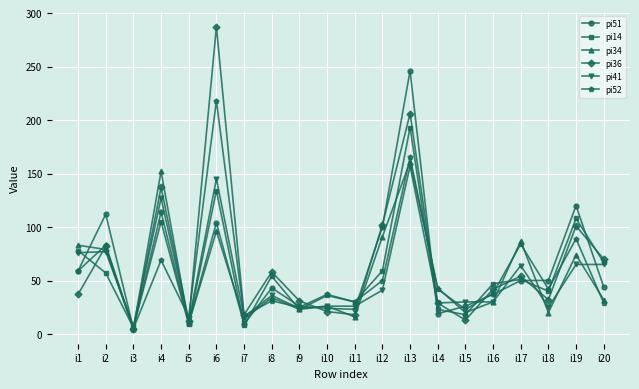

True or false: pi51 has more than 1 interior local peaks.

True